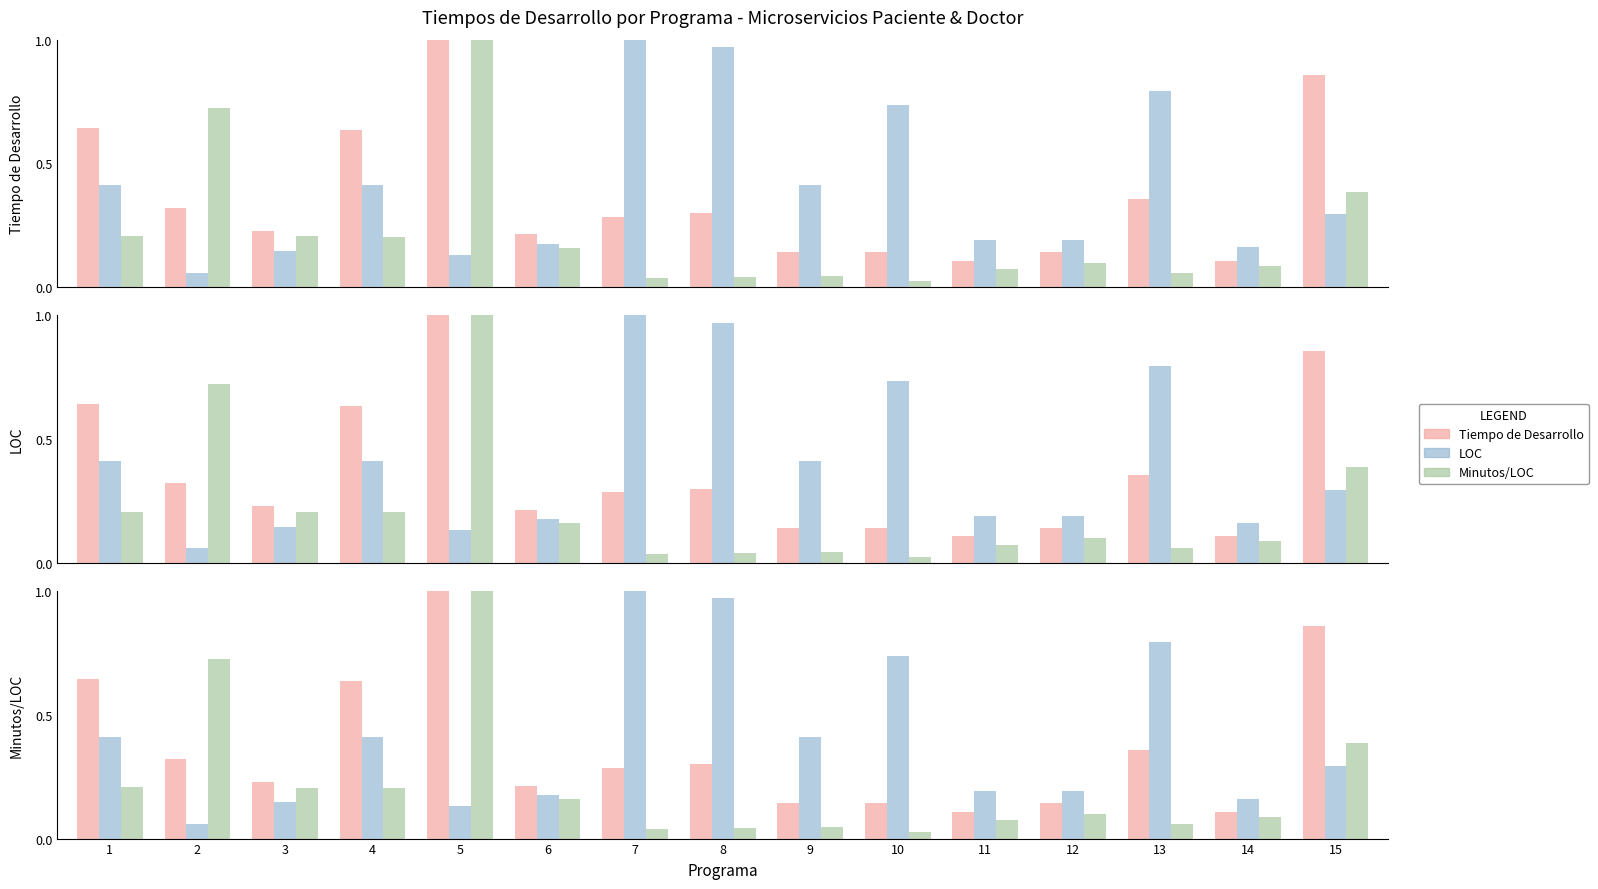

Where is Minutos/LOC nearest to the value 0?

10